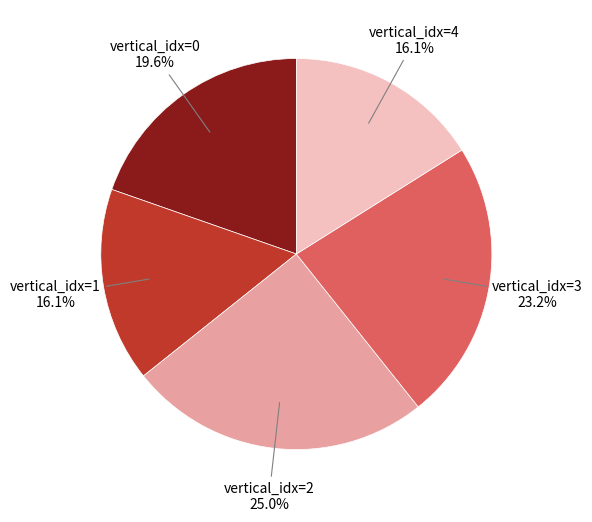

Which slice is the largest?

vertical_idx=2